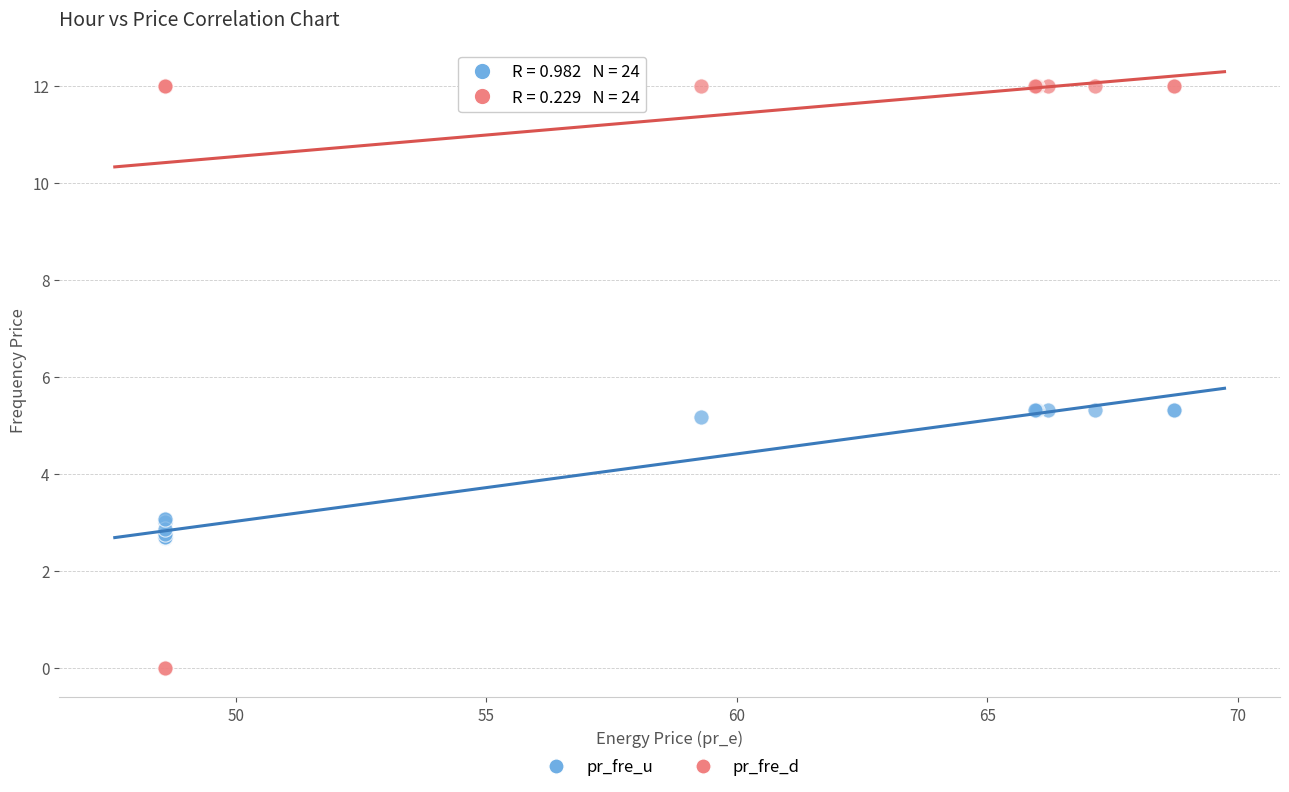

Which series has the largest Y range (max minus min)?

pr_fre_d